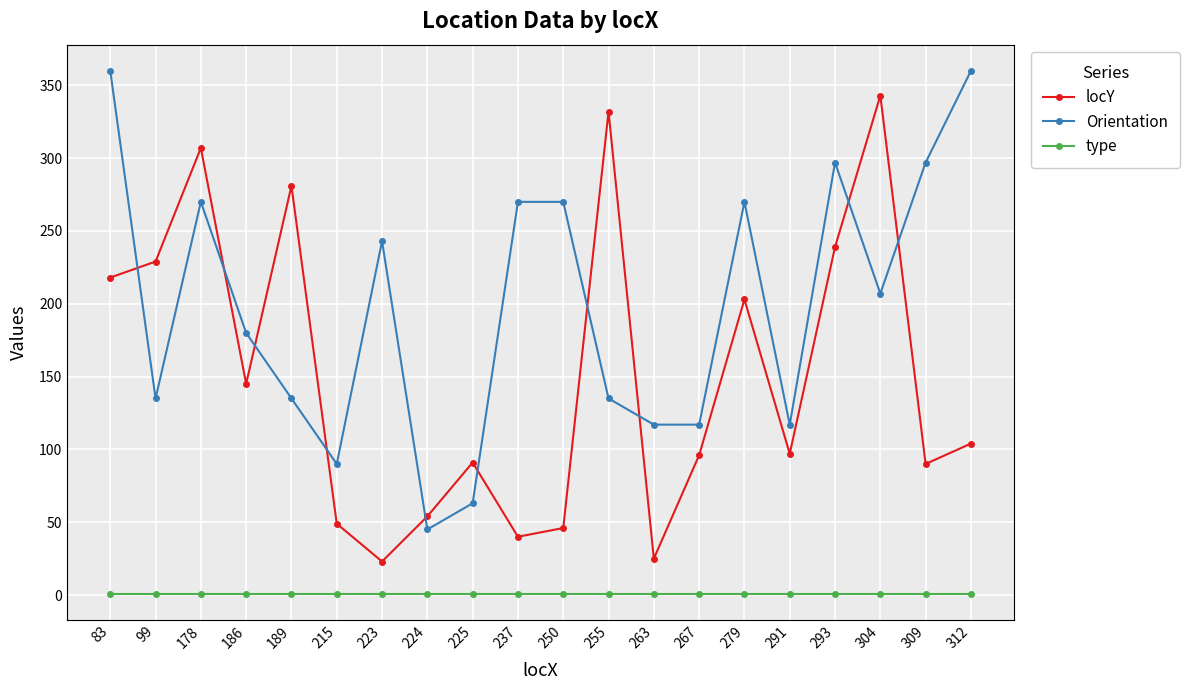

The value of locY at 263 is 10. True or false?

False